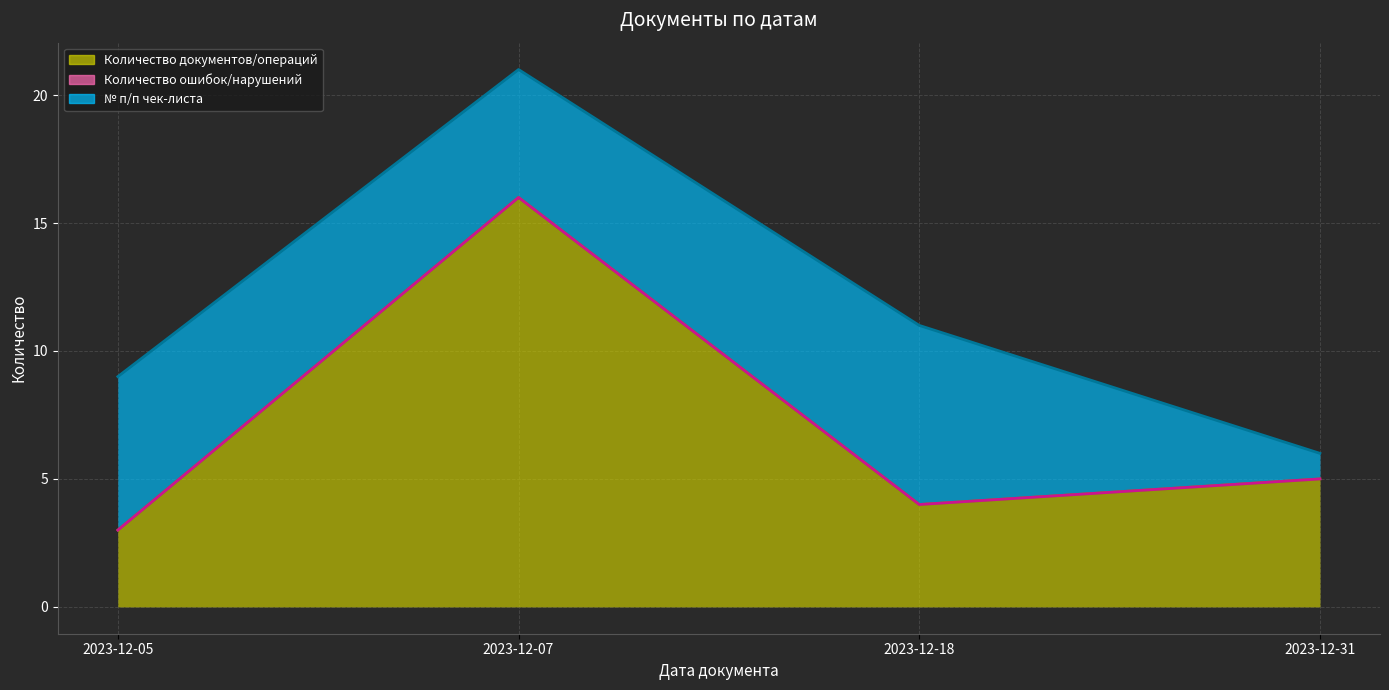

Rank the series by their average value, from lowest to highest.

Количество ошибок/нарушений, № п/п чек-листа, Количество документов/операций